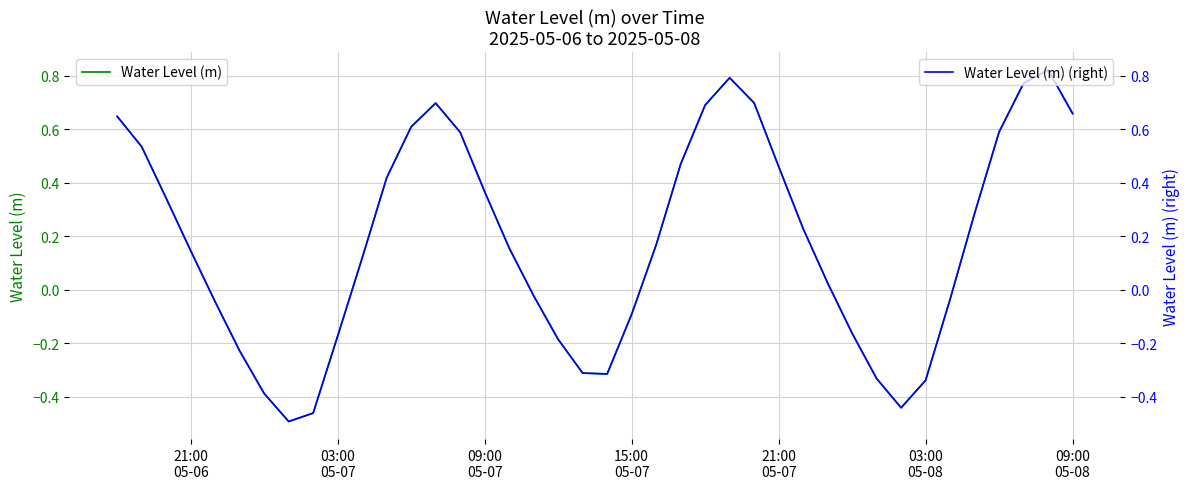

Reading right to left, transcribe all the data shown in this chart.

Water Level (m): 0.7	0.8	0.8	0.6	0.3	-0.0	-0.3	-0.4	-0.3	-0.2	0.0	0.2	0.5	0.7	0.8	0.7	0.5	0.2	-0.1	-0.3	-0.3	-0.2	-0.0	0.2	0.4	0.6	0.7	0.6	0.4	0.1	-0.2	-0.5	-0.5	-0.4	-0.2	-0.0	0.1	0.3	0.5	0.6
Water Level (m) (right): 0.7	0.8	0.8	0.6	0.3	-0.0	-0.3	-0.4	-0.3	-0.2	0.0	0.2	0.5	0.7	0.8	0.7	0.5	0.2	-0.1	-0.3	-0.3	-0.2	-0.0	0.2	0.4	0.6	0.7	0.6	0.4	0.1	-0.2	-0.5	-0.5	-0.4	-0.2	-0.0	0.1	0.3	0.5	0.6